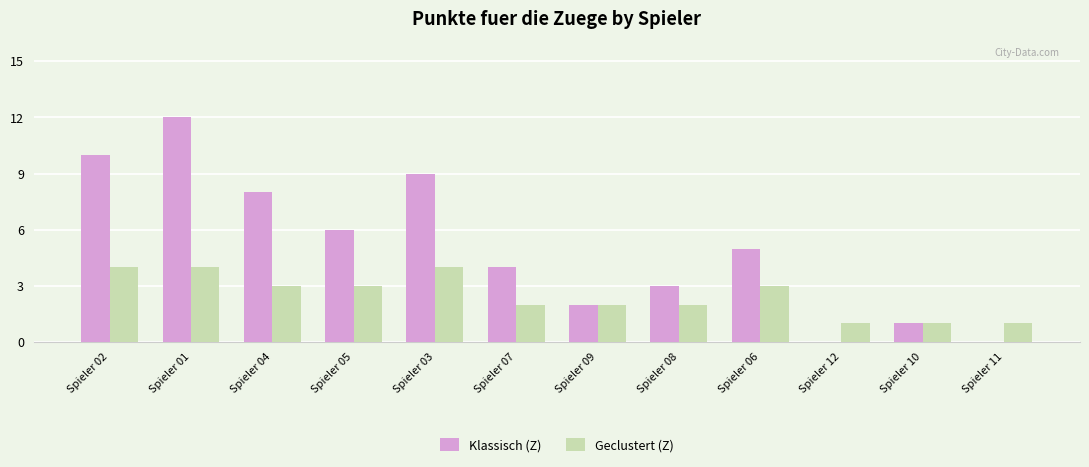

True or false: Klassisch (Z) has a value of 4 at Spieler 04.

False